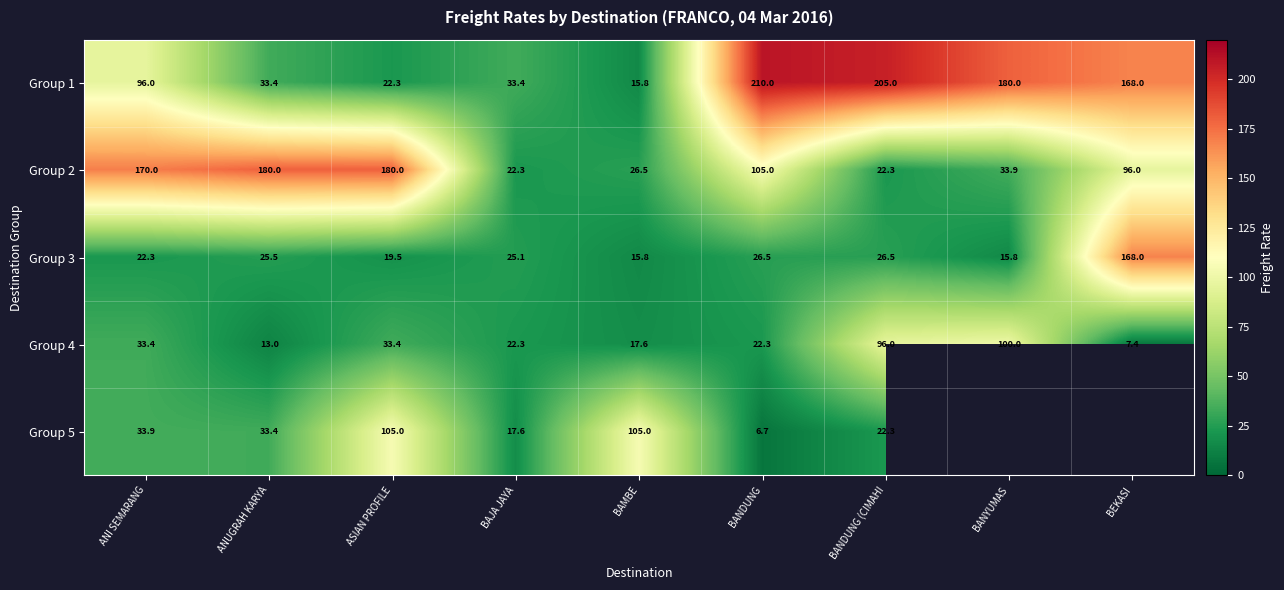

Read the Group 3 value at BANYUMAS.

15.8